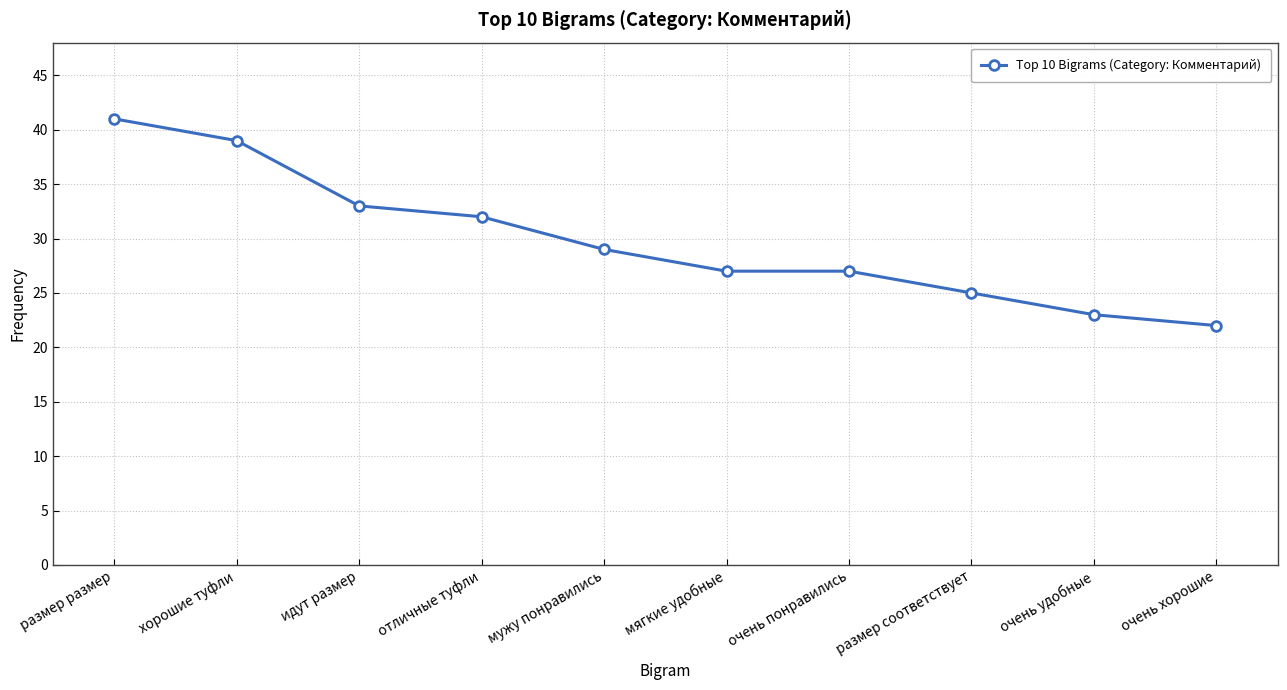

True or false: the data shows 19 at мужу понравились.

False